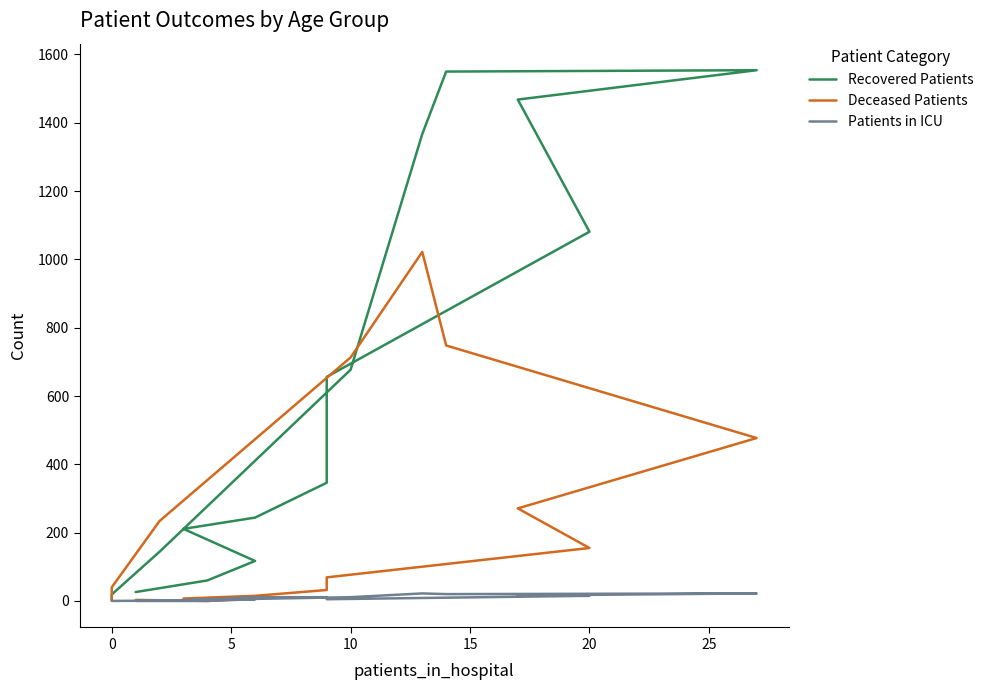

Reading right to left, what are all the values shown in this chart?

Recovered Patients: 3	19	144	677	1367	1550	1554	1468	1081	656	346	244	211	117	60	26
Deceased Patients: 2	40	234	713	1022	748	477	271	155	69	32	15	7	7	0	3
Patients in ICU: 0	0	1	11	22	20	22	16	15	5	11	11	2	5	0	0